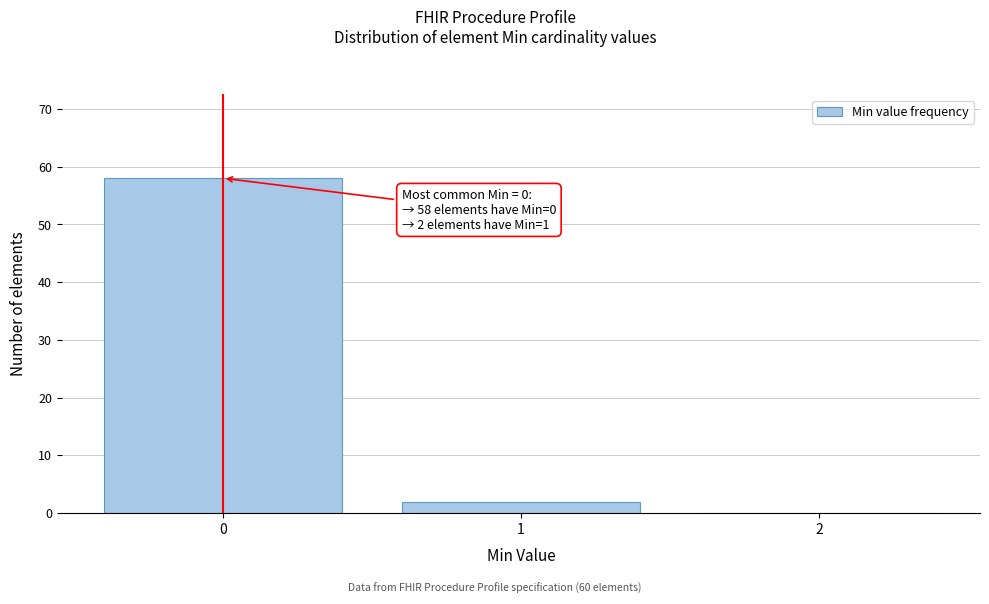

Over which range of the x-axis is the bar tallest?

-0.5 to 0.5